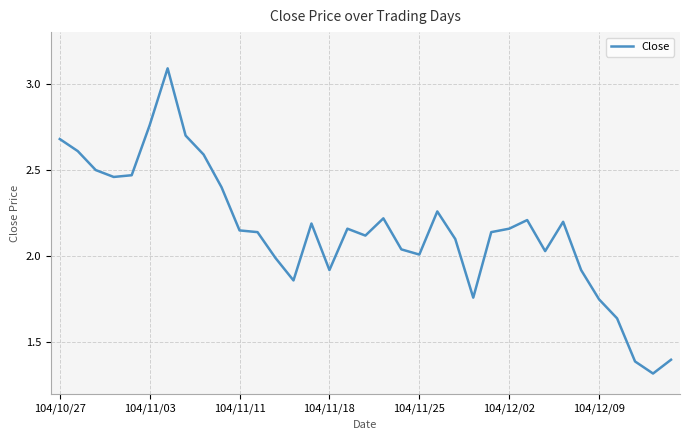

How many values are below 2?

10